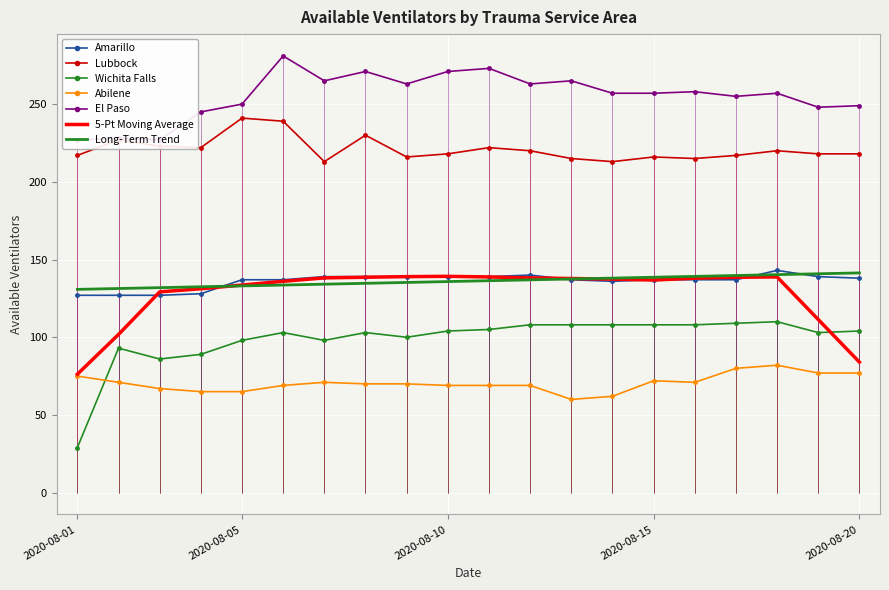

Is it true that Amarillo equals 233 at 2020-08-11?

False